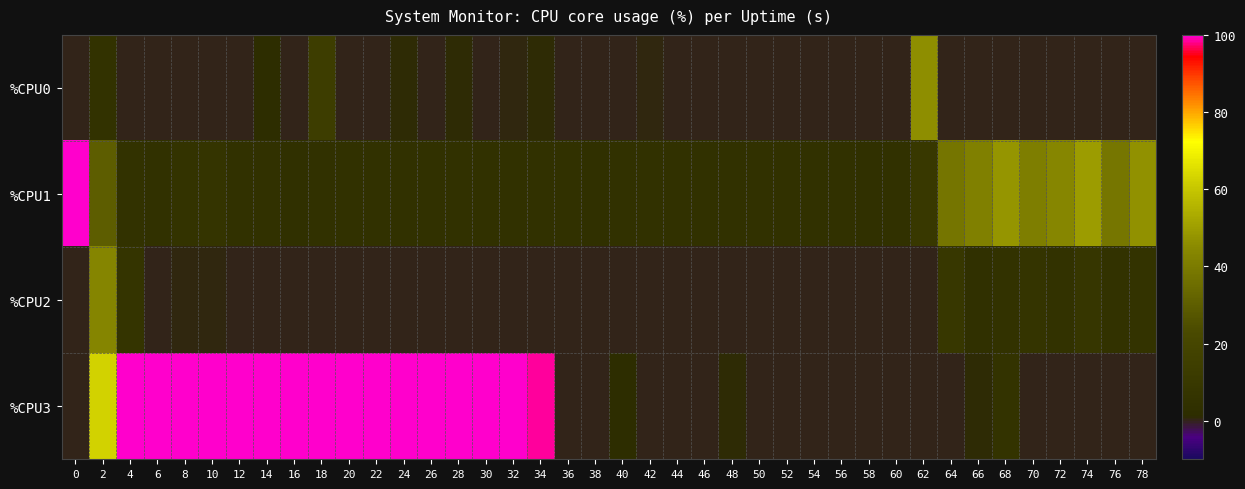

Reading left to right, extract all data points from this chart.

%CPU0: 0=0.0	2=5.1	4=0.0	6=0.0	8=0.0	10=0.0	12=0.0	14=1.5	16=0.0	18=13.5	20=0.0	22=0.0	24=1.0	26=0.0	28=1.0	30=0.0	32=0.5	34=1.0	36=0.0	38=0.0	40=0.0	42=0.5	44=0.0	46=0.0	48=0.0	50=0.0	52=0.0	54=0.0	56=0.0	58=0.0	60=0.0	62=46.1	64=0.0	66=0.0	68=0.0	70=0.0	72=0.0	74=0.0	76=0.0	78=0.0
%CPU1: 0=100.0	2=29.8	4=5.5	6=5.0	8=6.0	10=6.5	12=4.5	14=5.0	16=4.0	18=4.5	20=4.5	22=4.5	24=4.5	26=4.5	28=5.0	30=4.5	32=4.5	34=4.5	36=4.5	38=4.0	40=4.5	42=4.5	44=4.5	46=4.5	48=5.0	50=4.5	52=5.0	54=4.5	56=4.5	58=4.0	60=5.0	62=9.6	64=37.9	66=41.6	68=48.0	70=41.1	72=43.8	74=49.3	76=38.2	78=47.0
%CPU2: 0=0.0	2=43.7	4=6.5	6=0.0	8=0.5	10=0.5	12=0.0	14=0.0	16=0.0	18=0.0	20=0.0	22=0.0	24=0.0	26=0.0	28=0.0	30=0.0	32=0.0	34=0.0	36=0.0	38=0.0	40=0.0	42=0.0	44=0.0	46=0.0	48=0.0	50=0.0	52=0.0	54=0.0	56=0.0	58=0.0	60=0.0	62=0.0	64=9.0	66=3.5	68=5.5	70=6.5	72=5.5	74=8.1	76=5.5	78=6.0
%CPU3: 0=0.0	2=63.0	4=100.0	6=100.0	8=100.0	10=100.0	12=100.0	14=100.0	16=100.0	18=100.0	20=100.0	22=100.0	24=100.0	26=100.0	28=100.0	30=100.0	32=100.0	34=98.5	36=0.0	38=0.0	40=2.0	42=0.0	44=0.0	46=0.0	48=1.0	50=0.0	52=0.0	54=0.0	56=0.0	58=0.0	60=0.0	62=0.0	64=0.0	66=1.0	68=6.0	70=0.0	72=0.0	74=0.0	76=0.0	78=0.0